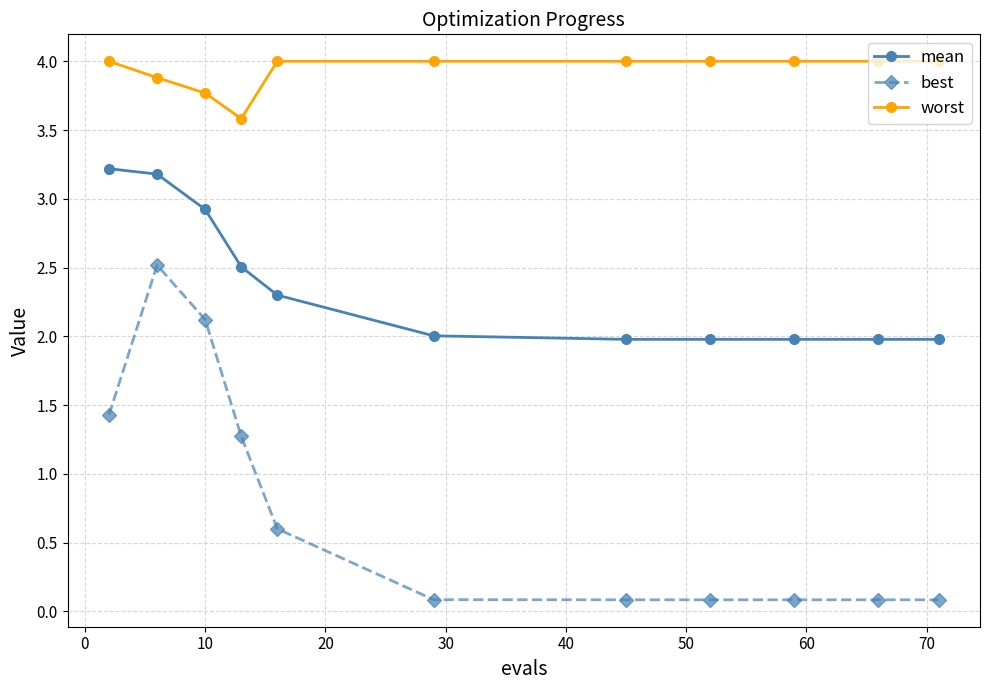

True or false: worst and best intersect in this chart.

False